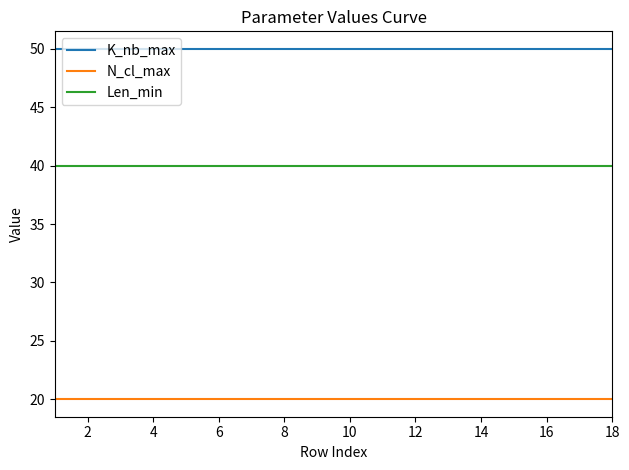

True or false: N_cl_max and Len_min cross at least once.

False